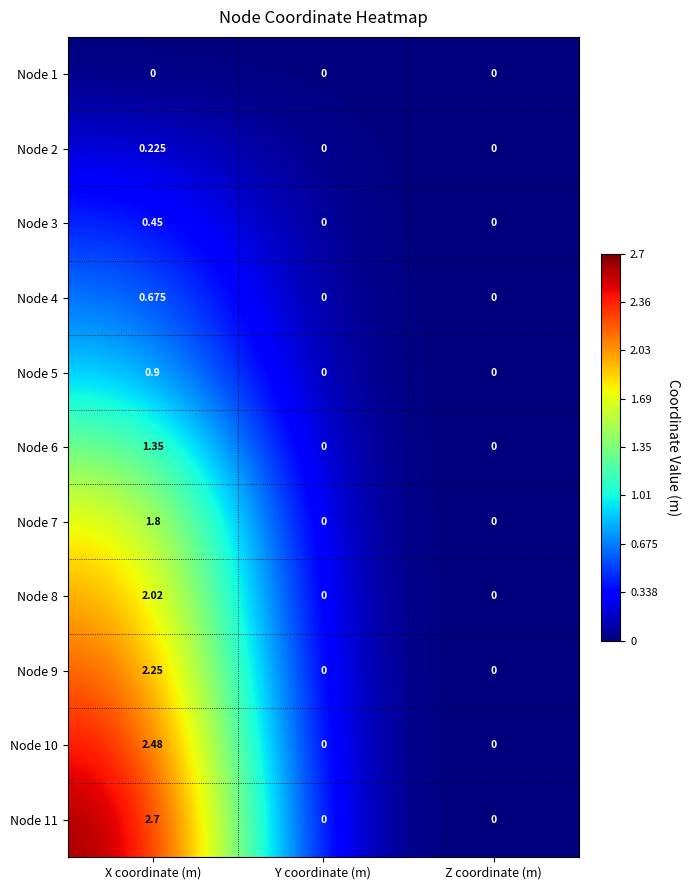

At how many categories does at least one series exceed 1?

1